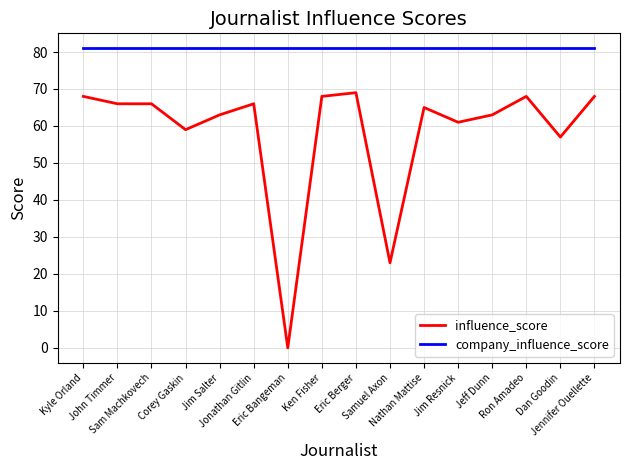

True or false: company_influence_score and influence_score cross at least once.

False